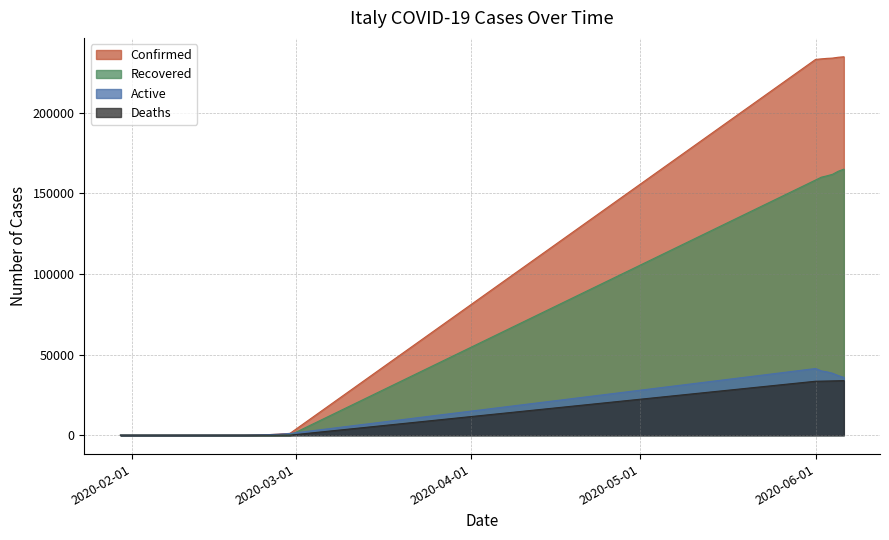

At how many categories does at least one series exceed 178982?

6